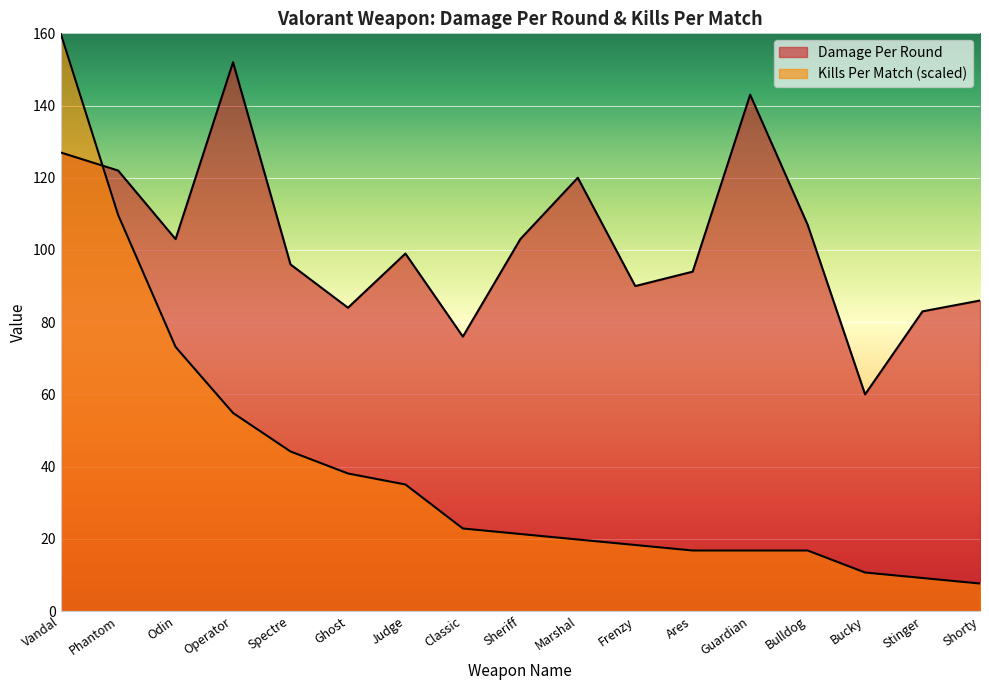

True or false: Damage Per Round has a value of 90.0 at Frenzy.

True